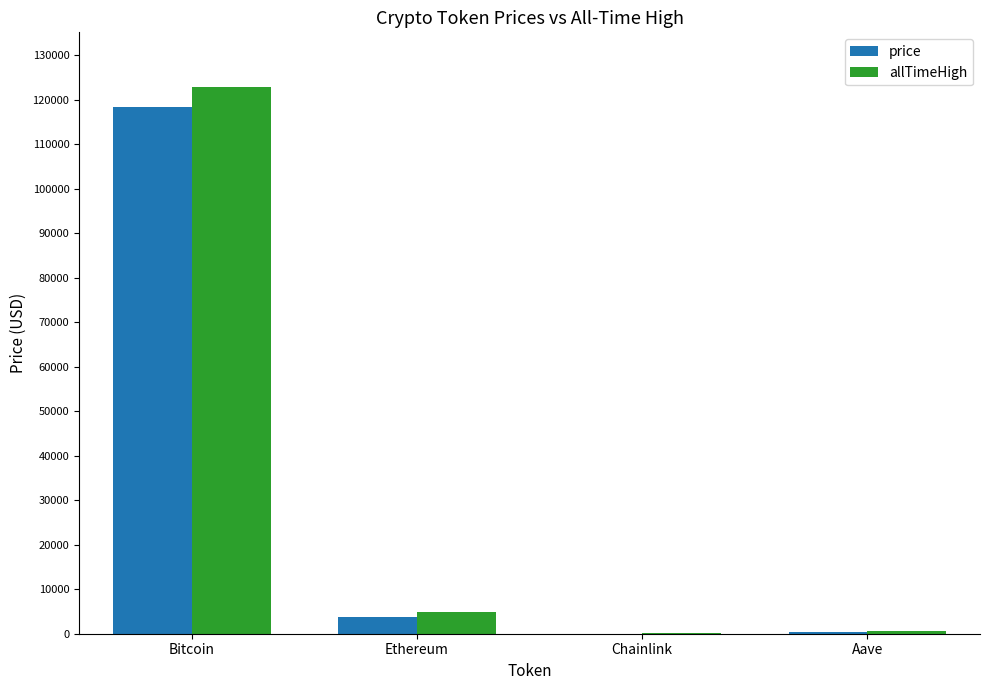

What is the sum of the price values at Ethereum and Bitcoin?

122201.0